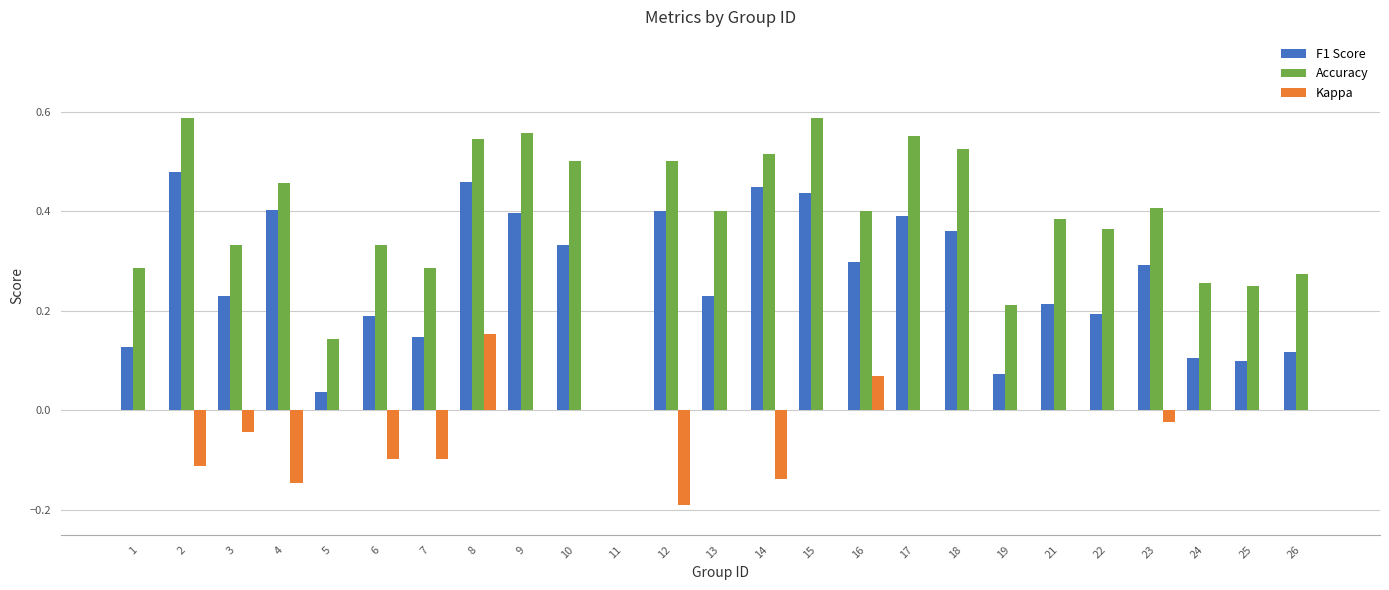

The value of Accuracy at 19 is 0.3. True or false?

False